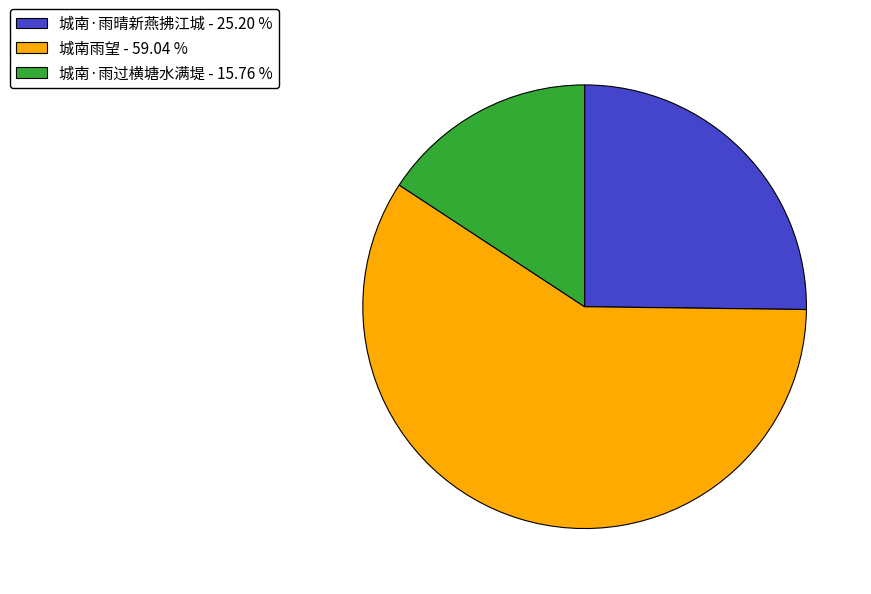

Does any single category account for the majority?

Yes